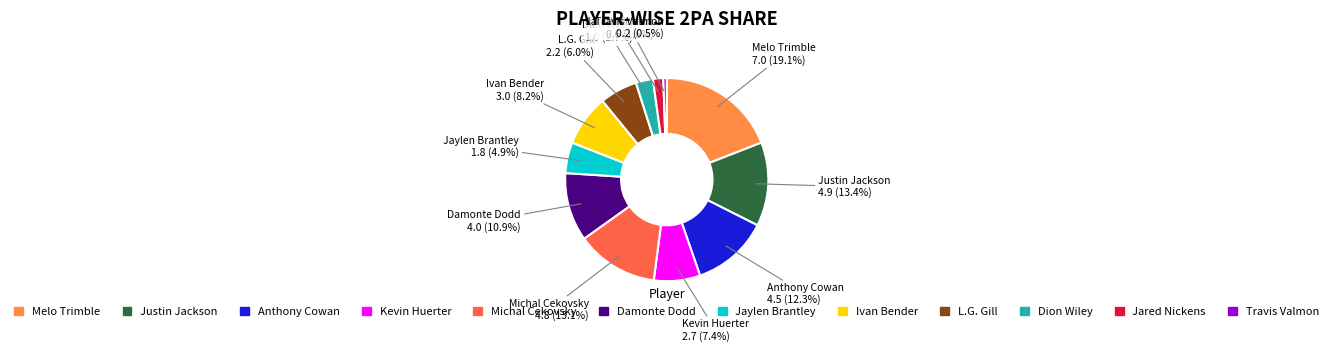

To the nearest percent, what is the difference between the Michal Cekovsky and Melo Trimble slice percentages?

6%